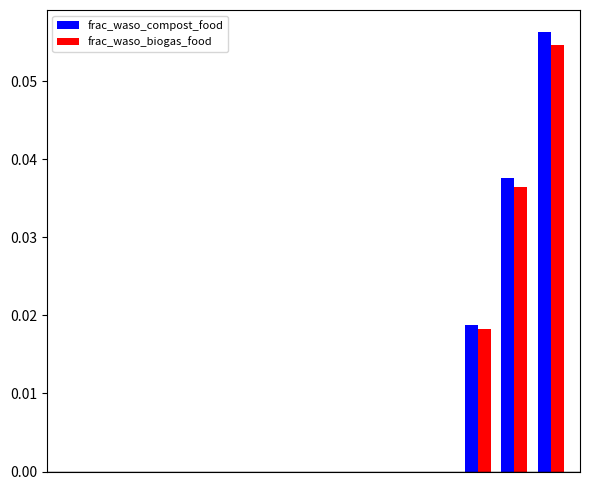

How many data points does each series have?

14